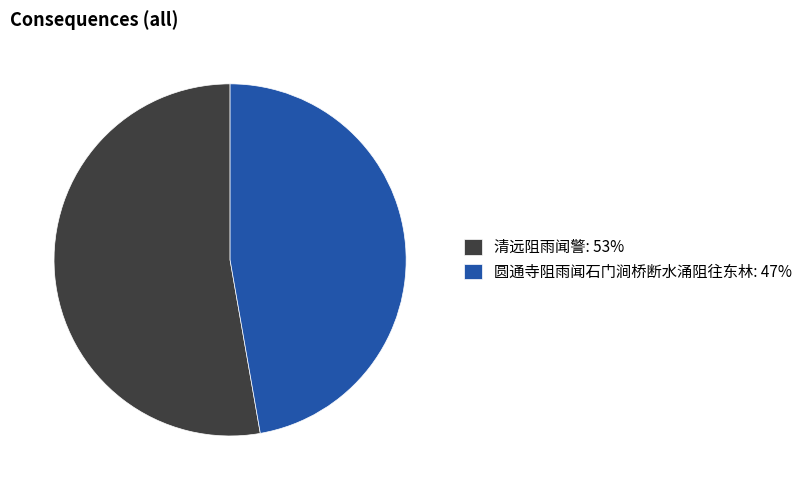

What is the ratio of the value at 圆通寺阻雨闻石门涧桥断水涌阻往东林 to the value at 清远阻雨闻警?

0.9